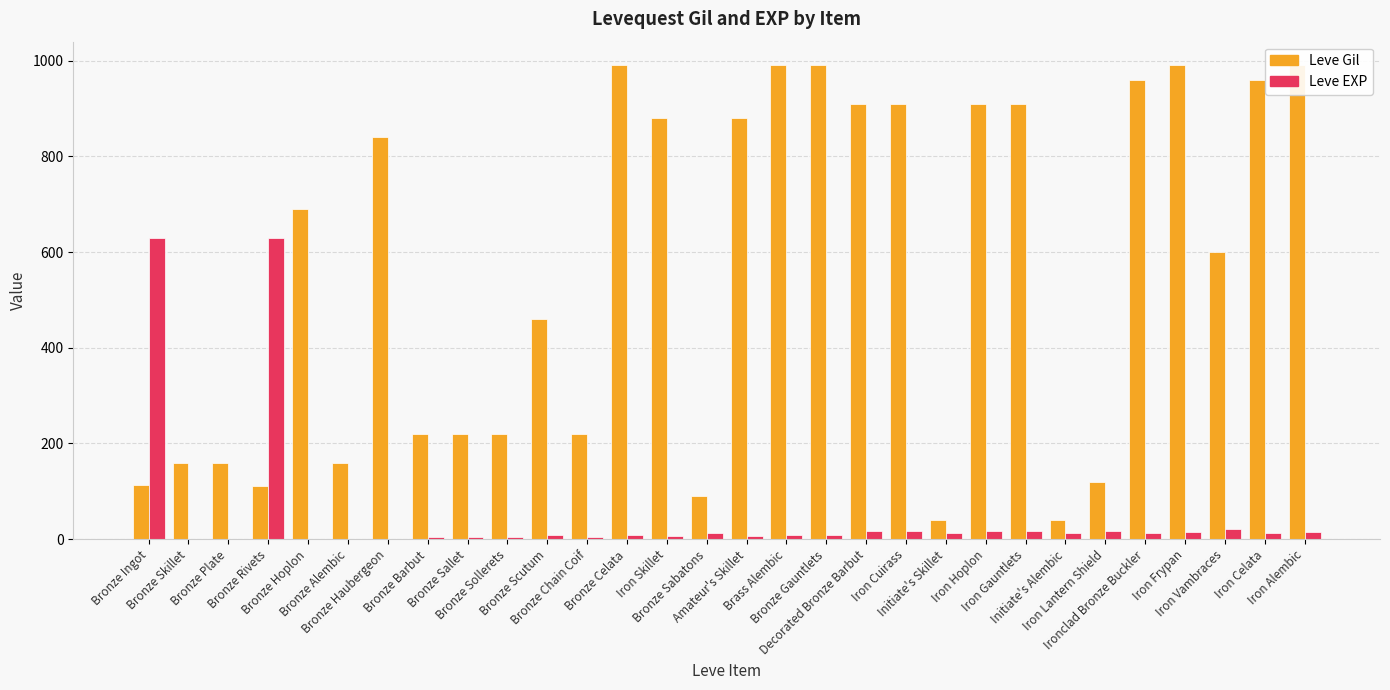

What is the label of the 13th bar from the right?

Bronze Gauntlets